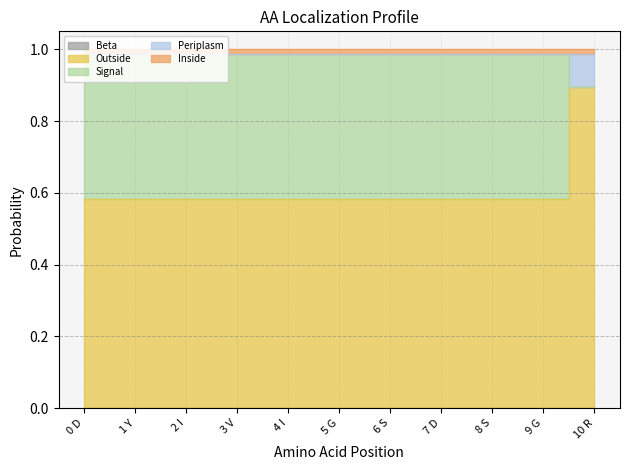

At which label does Periplasm reach its peak?

10 R